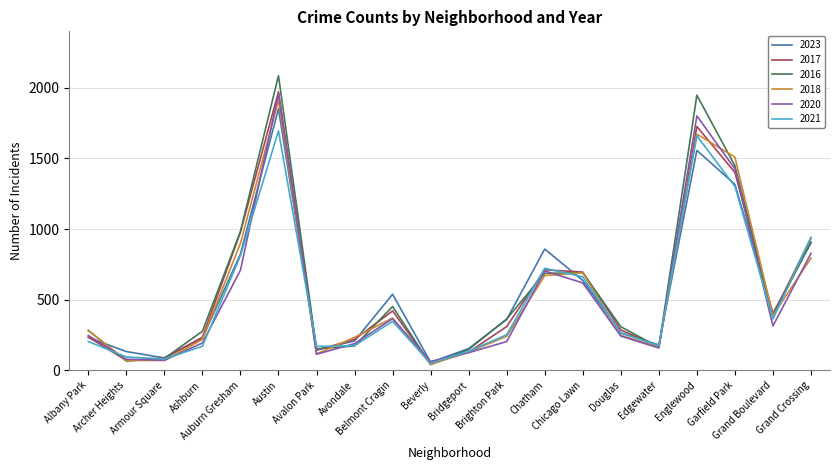

At which category is the sum across all series the highest?

Austin